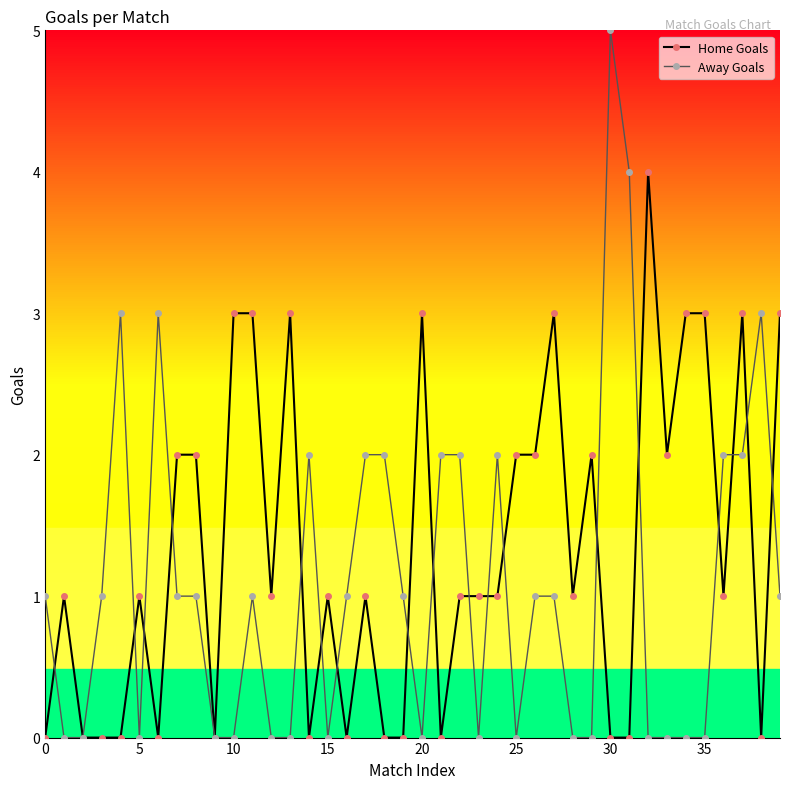

Rank the series by their maximum value, from highest to lowest.

Away Goals, Home Goals